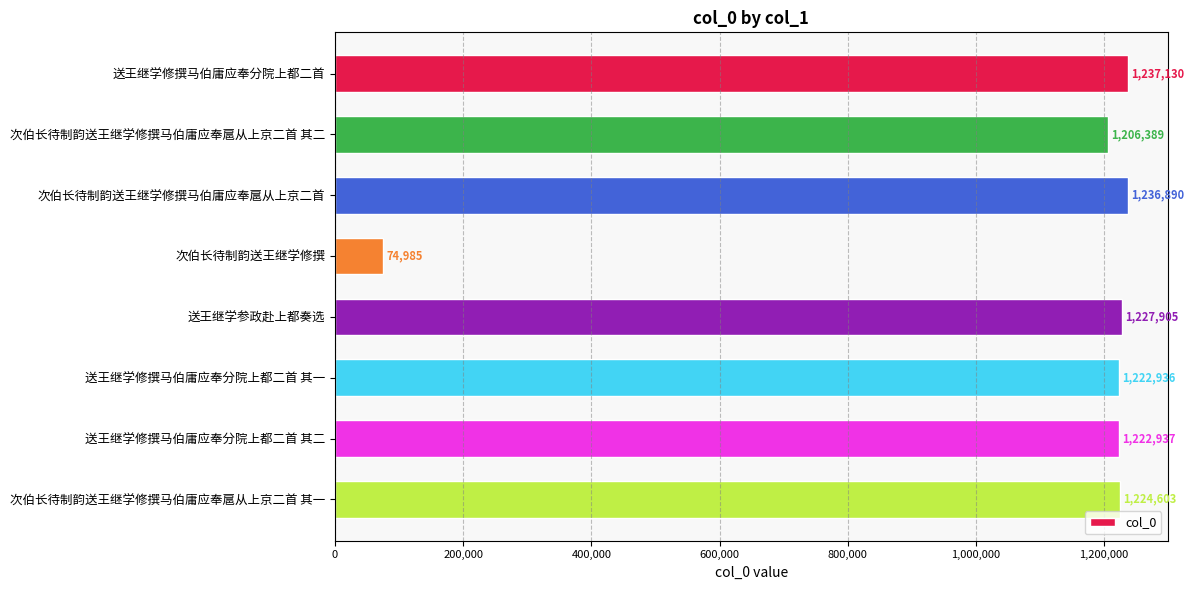

What is the label of the 1st bar from the bottom?

次伯长待制韵送王继学修撰马伯庸应奉扈从上京二首 其一